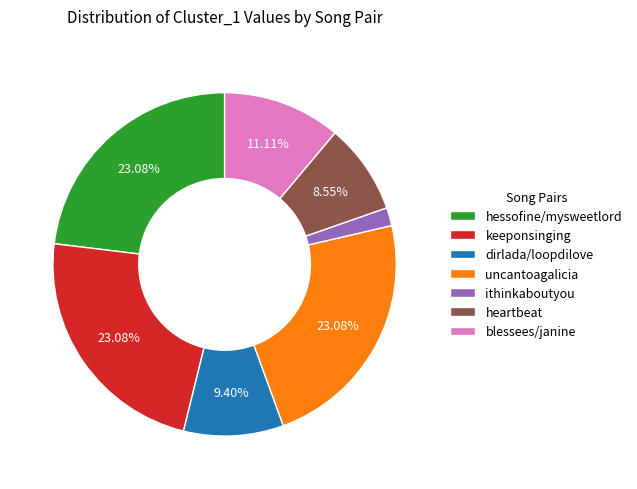

Which slice is the smallest?

ithinkaboutyou